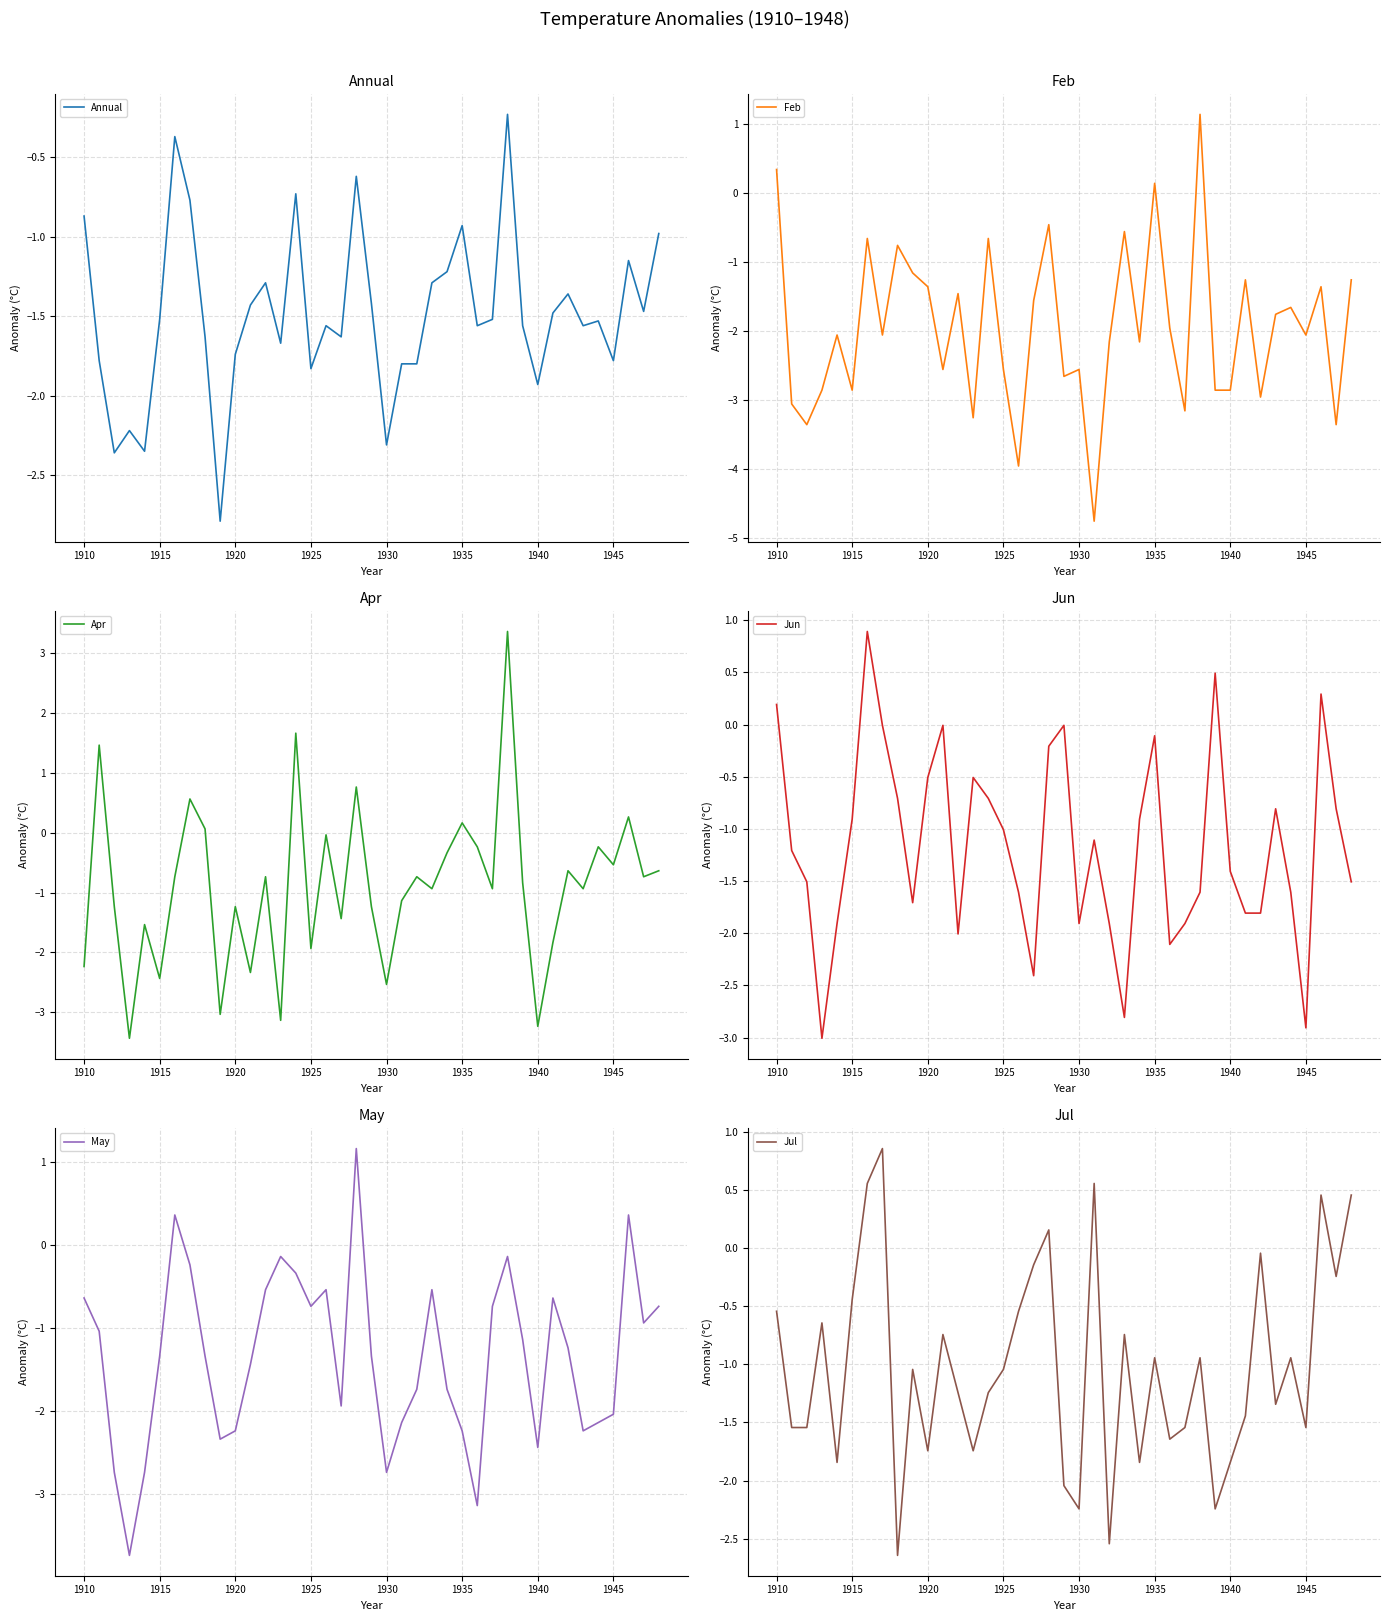

What is the highest value of the Jun series?

0.9